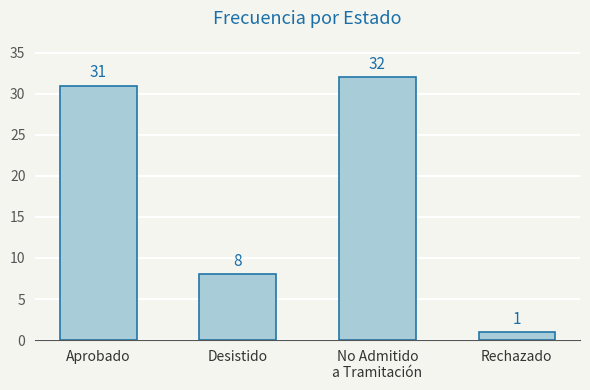

Is it true that the value at Rechazado is 1?

True